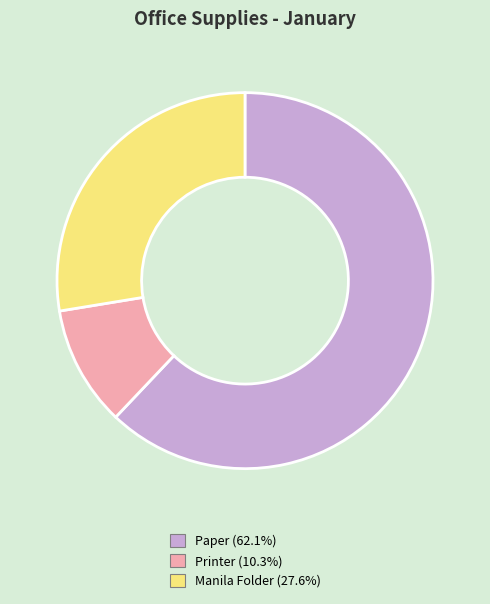

Is it true that Printer is 2% of the pie?

False